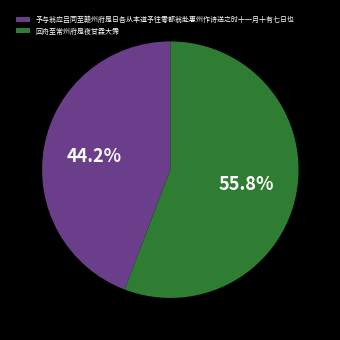

Which has a higher value, 回舟至常州府是夜甘霖大霈 or 予与翁应吕同至赣州府是日各从本道予往雩都翁赴惠州作诗送之时十一月十有七日也?

回舟至常州府是夜甘霖大霈